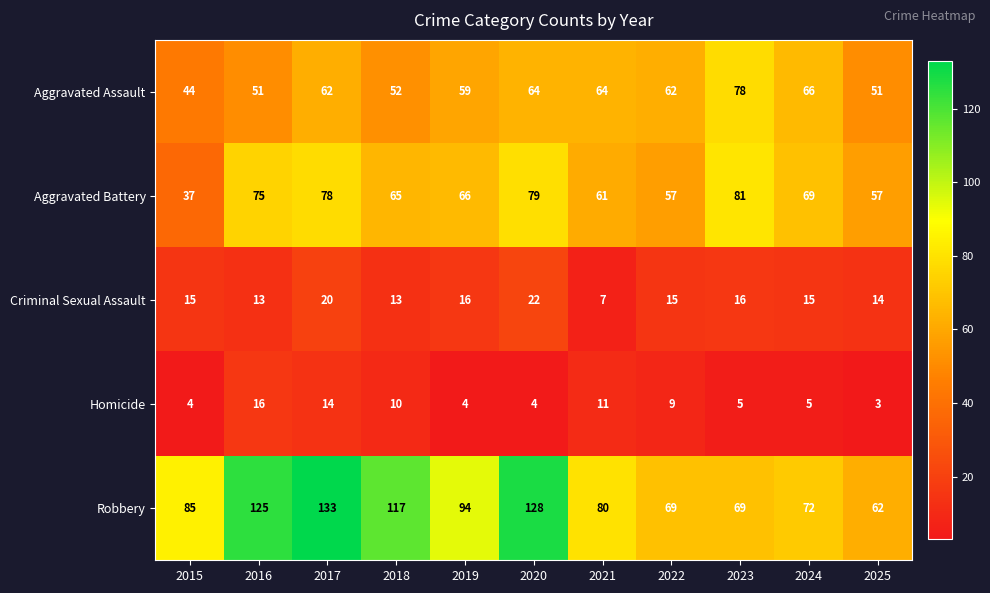

What value does the Homicide series have at 2016?

16